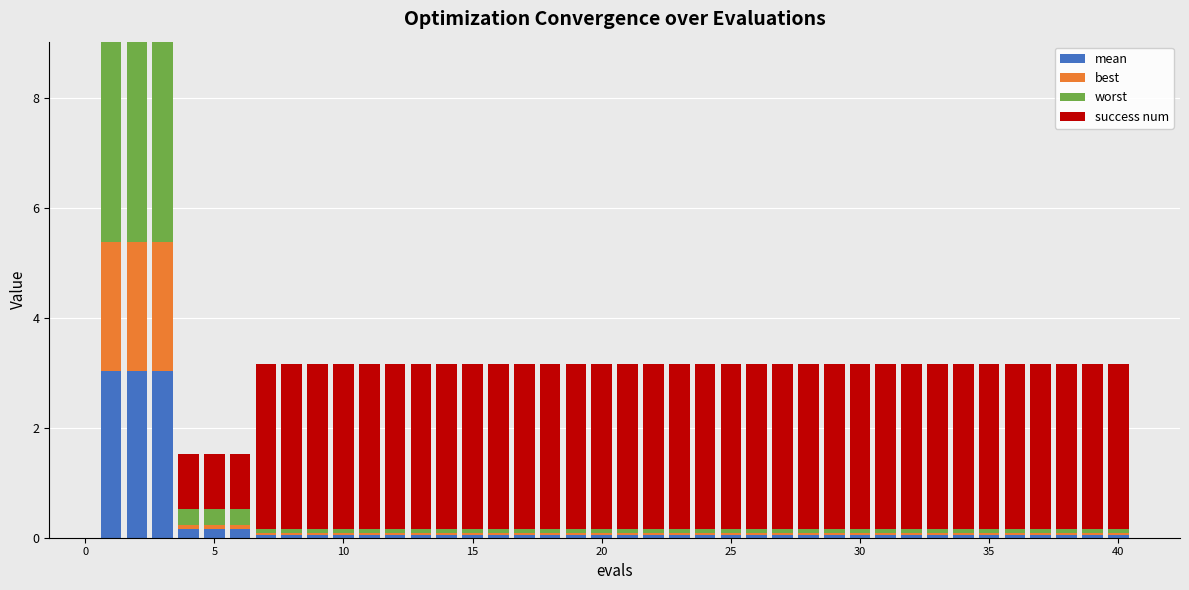

Count the number of categories in the chart.

40